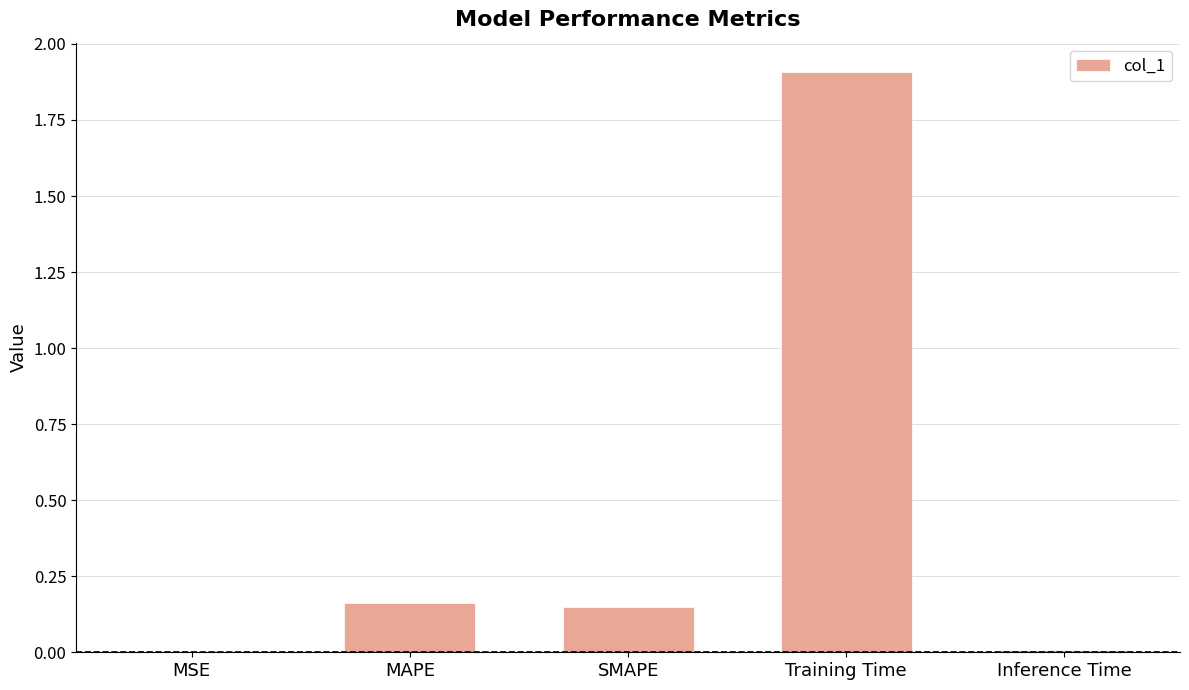

The value at MAPE is 0.3. True or false?

False